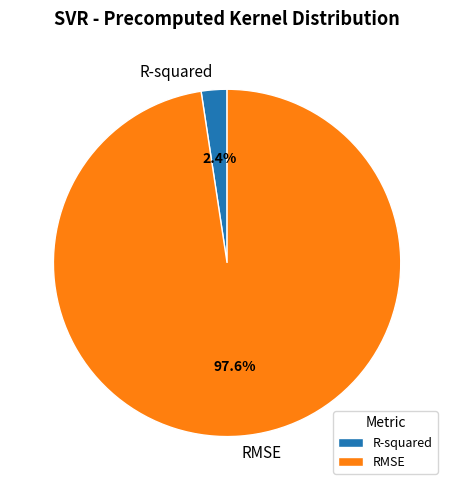

What percentage is the RMSE slice, to the nearest percent?

98%